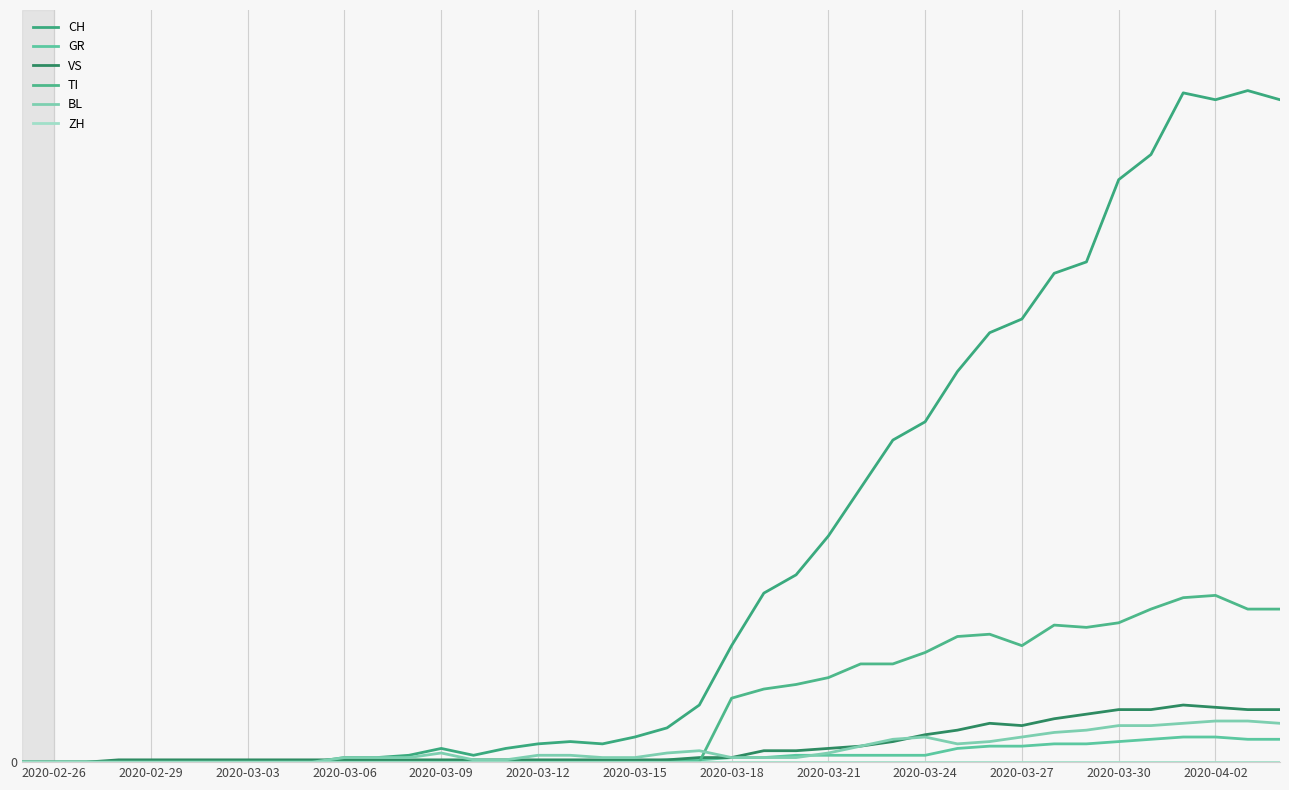

At how many categories does at least one series exceed 240?

6